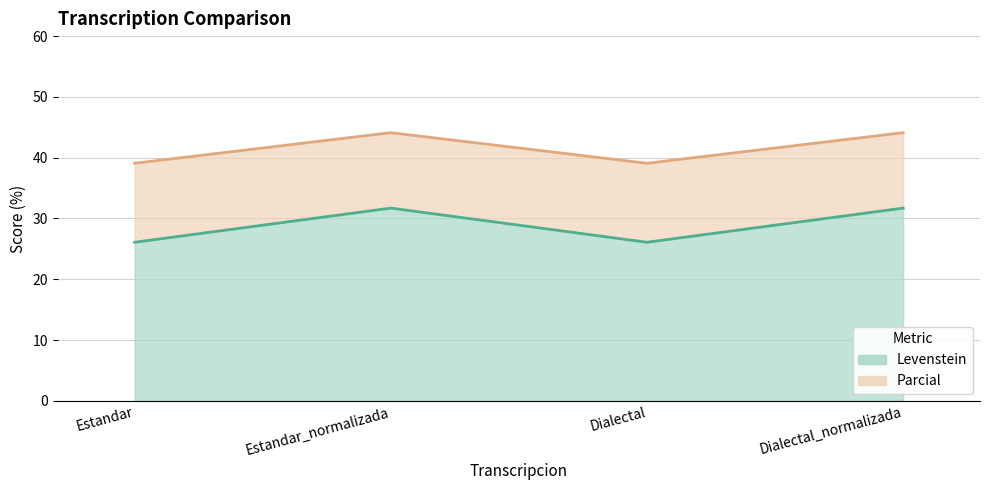

What position from the left is Estandar?

1